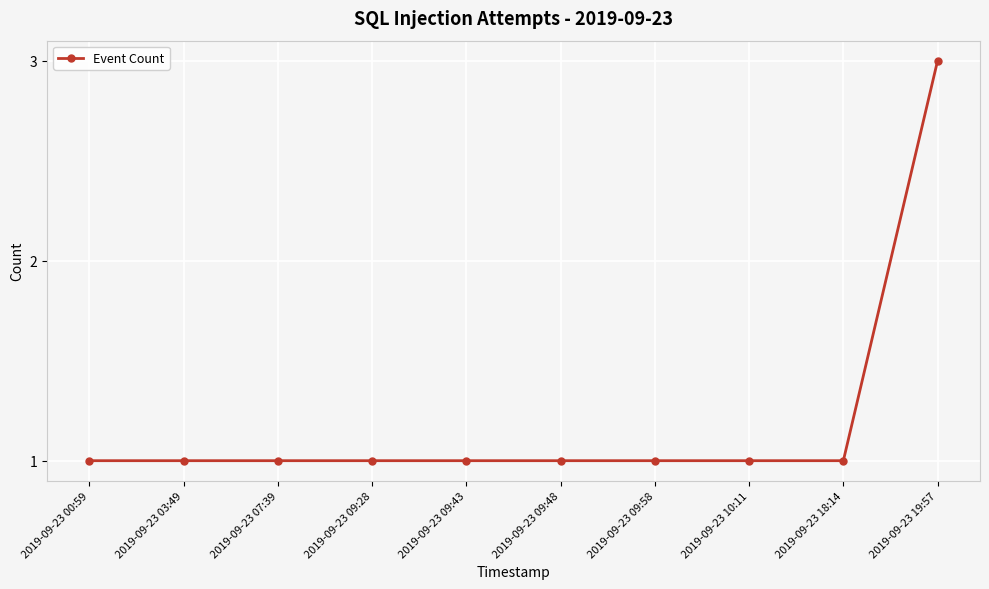

The chart shows a value of 1 at 2019-09-23 03:49. True or false?

True